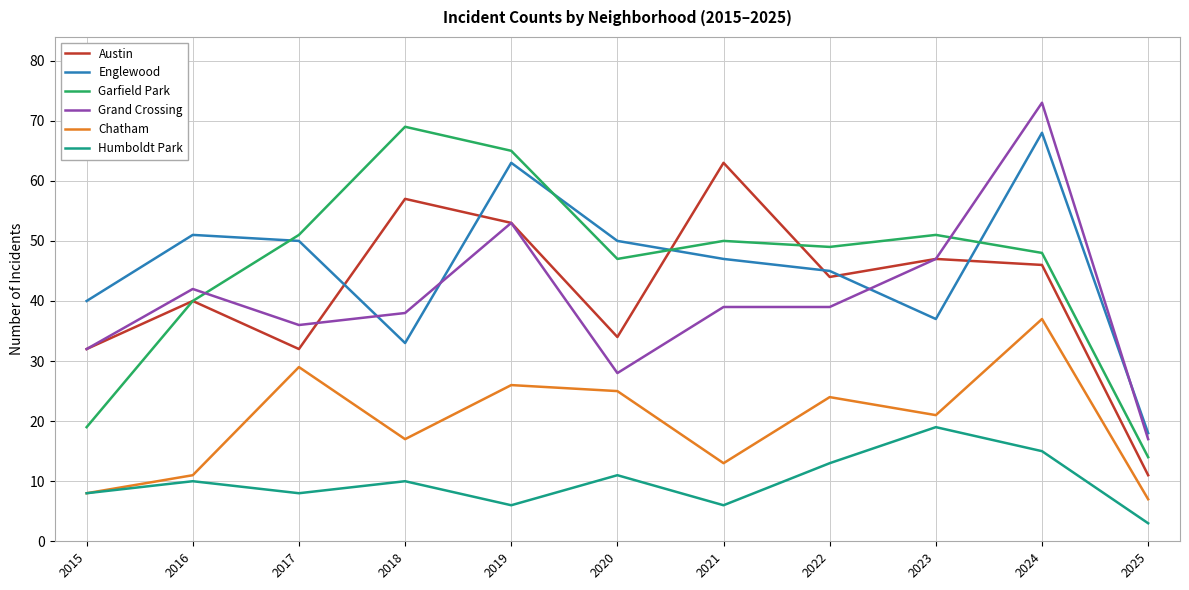

What is the difference between the maximum and second lowest values in the Garfield Park series?

50